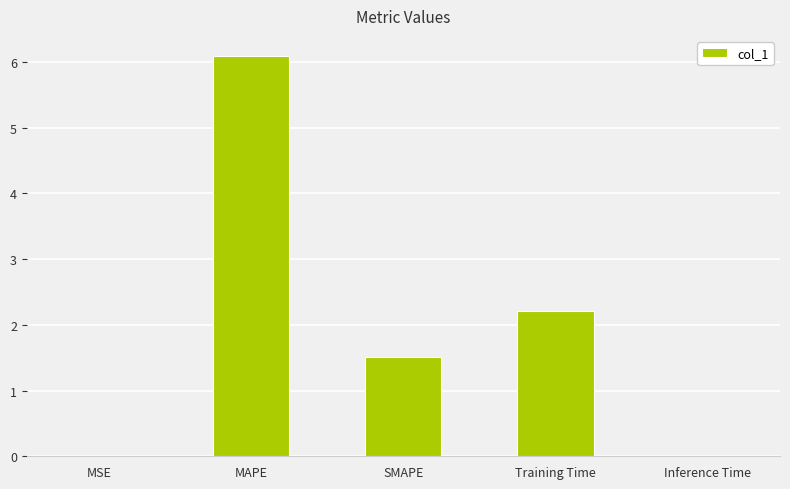

What is the ratio of the value at Training Time to the value at SMAPE?

1.5